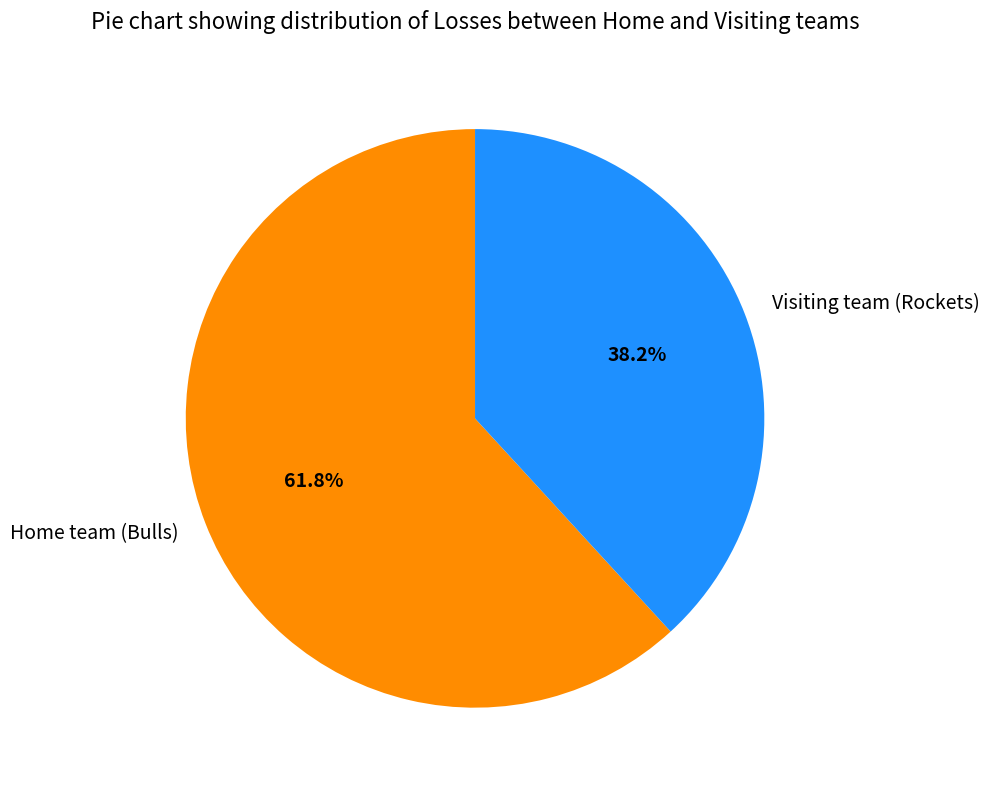

To the nearest percent, what is the average slice percentage?

50%